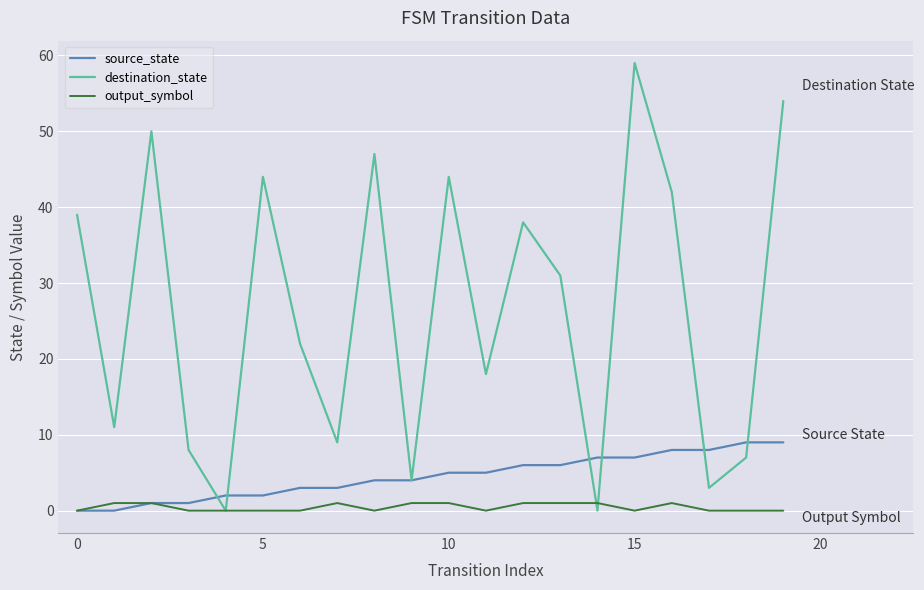

Which series has the largest total across all categories?

destination_state